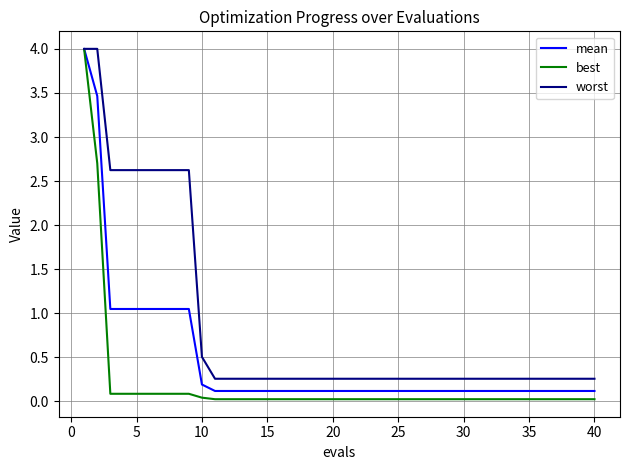

Rank the series by their average value, from lowest to highest.

best, mean, worst